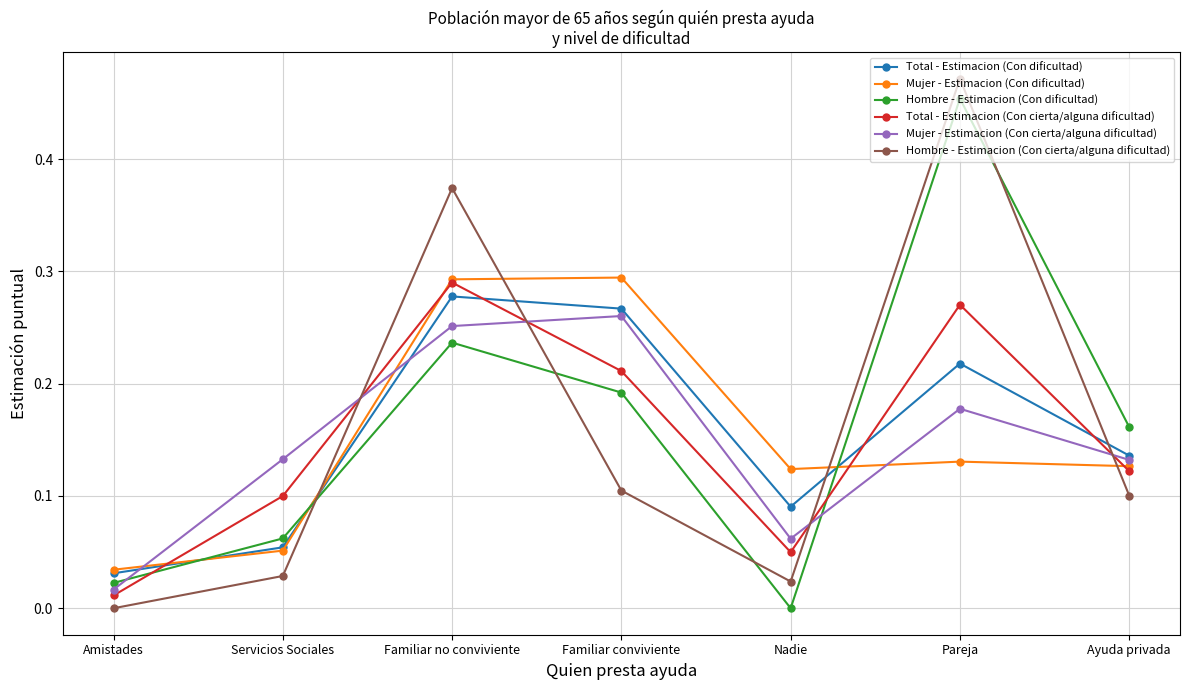

The value of Total - Estimacion (Con dificultad) at Nadie is 0.0. True or false?

False